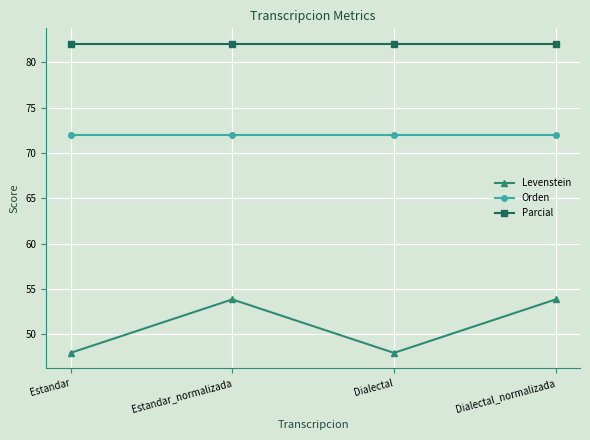

Is this an area chart (filled region under the line)?

No